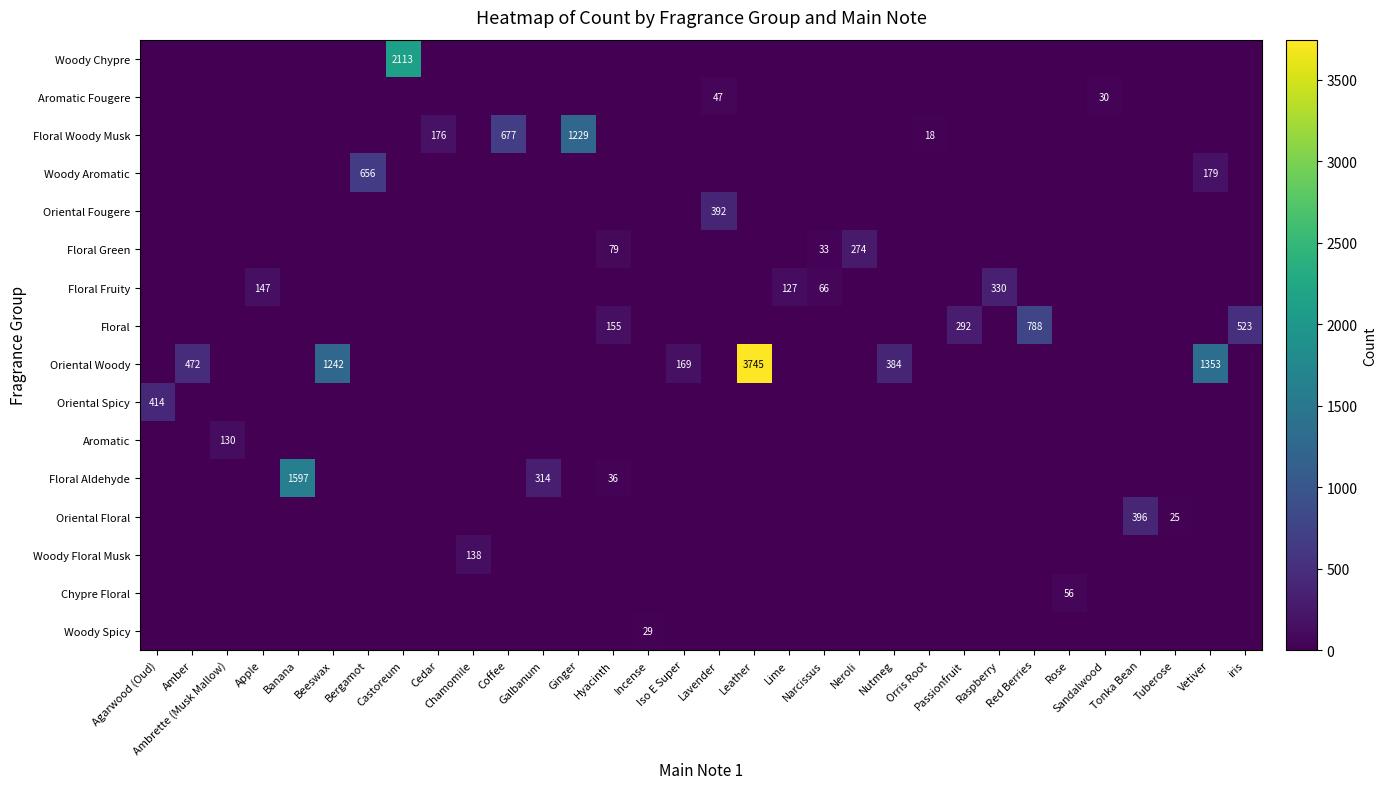

What is the maximum value shown in the chart?

3745